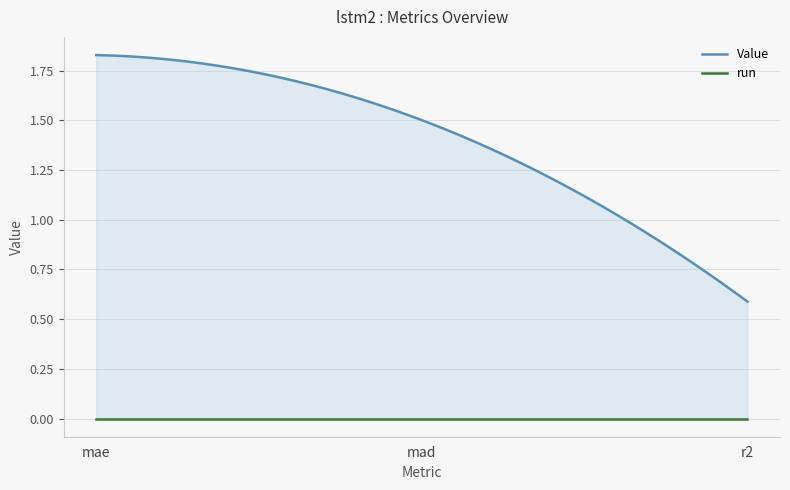

Which series has the largest range (max minus min)?

Value